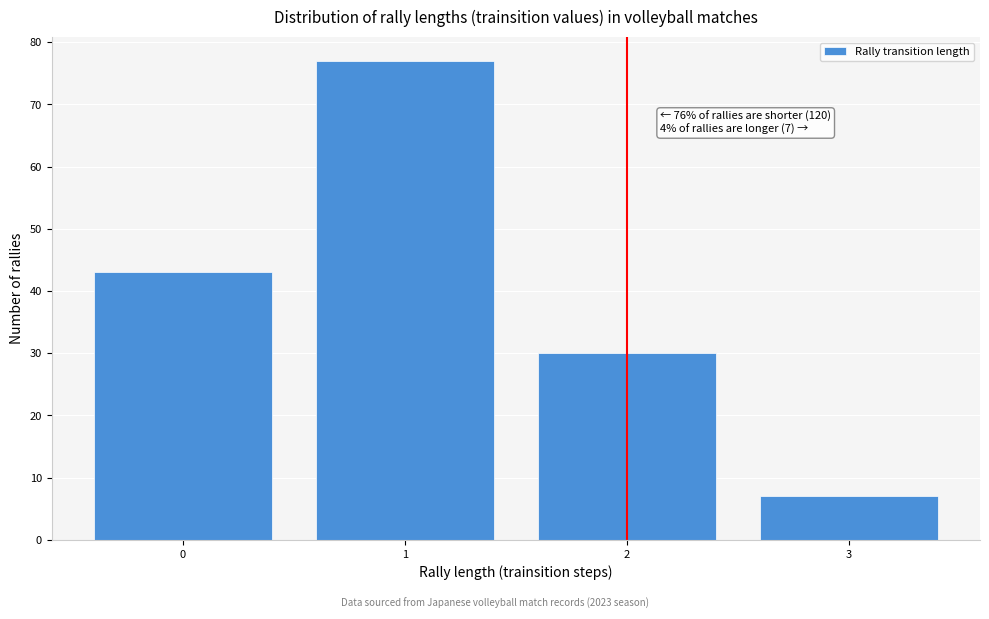

Reading left to right, transcribe all the data shown in this chart.

43	77	30	7